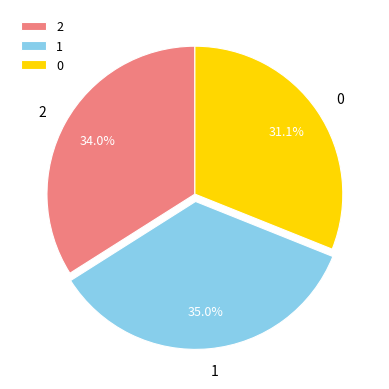

To the nearest percent, what portion does 1 represent?

35%